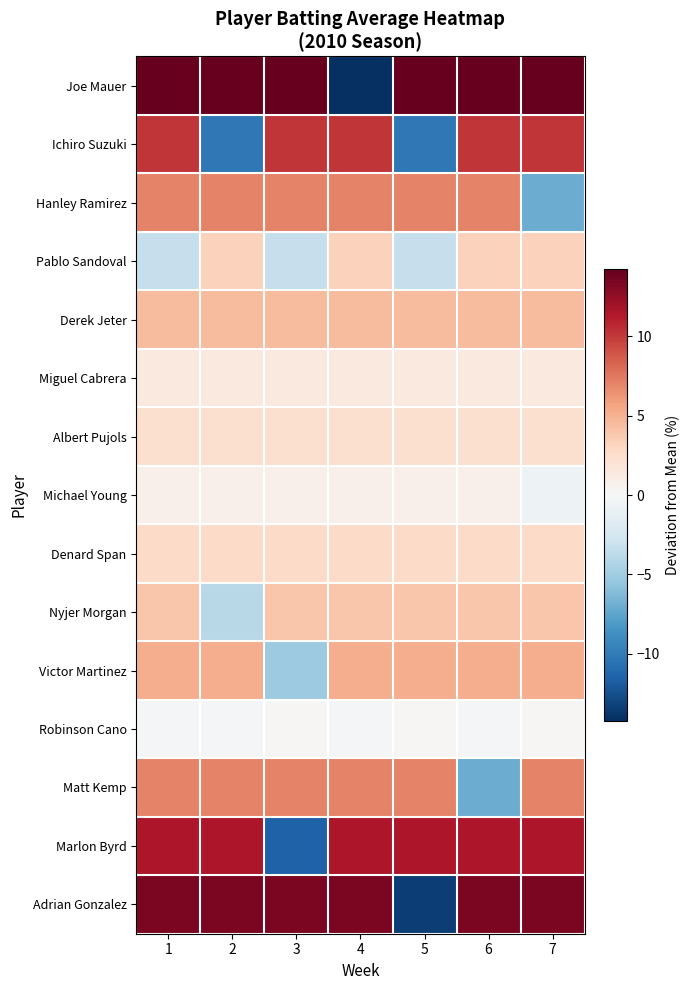

Reading left to right, list all the values displayed in this chart.

Joe Mauer: 1=14.2	2=14.2	3=14.2	4=-14.2	5=14.2	6=14.2	7=14.2
Ichiro Suzuki: 1=10.1	2=-10.1	3=10.1	4=10.1	5=-10.1	6=10.1	7=10.1
Hanley Ramirez: 1=7.0	2=7.0	3=7.0	4=7.0	5=7.0	6=7.0	7=-7.0
Pablo Sandoval: 1=-3.3	2=3.3	3=-3.3	4=3.3	5=-3.3	6=3.3	7=3.3
Derek Jeter: 1=4.5	2=4.5	3=4.5	4=4.5	5=4.5	6=4.5	7=4.5
Miguel Cabrera: 1=1.4	2=1.4	3=1.4	4=1.4	5=1.4	6=1.4	7=1.4
Albert Pujols: 1=2.3	2=2.3	3=2.3	4=2.3	5=2.3	6=2.3	7=2.3
Michael Young: 1=0.8	2=0.8	3=0.8	4=0.8	5=0.8	6=0.8	7=-0.8
Denard Span: 1=2.7	2=2.7	3=2.7	4=2.7	5=2.7	6=2.7	7=2.7
Nyjer Morgan: 1=3.9	2=-3.9	3=3.9	4=3.9	5=3.9	6=3.9	7=3.9
Victor Martinez: 1=5.2	2=5.2	3=-5.2	4=5.2	5=5.2	6=5.2	7=5.2
Robinson Cano: 1=-0.1	2=-0.1	3=0.1	4=-0.1	5=0.1	6=-0.1	7=0.1
Matt Kemp: 1=7.1	2=7.1	3=7.1	4=7.1	5=7.1	6=-7.1	7=7.1
Marlon Byrd: 1=11.5	2=11.5	3=-11.5	4=11.5	5=11.5	6=11.5	7=11.5
Adrian Gonzalez: 1=13.3	2=13.3	3=13.3	4=13.3	5=-13.3	6=13.3	7=13.3